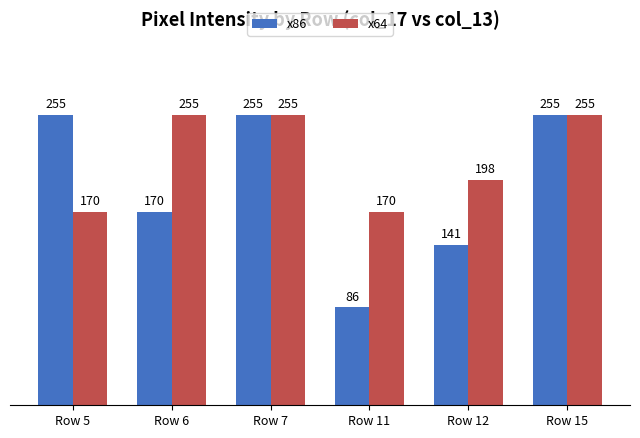

Reading left to right, extract all data points from this chart.

x86: 255	170	255	86	141	255
x64: 170	255	255	170	198	255